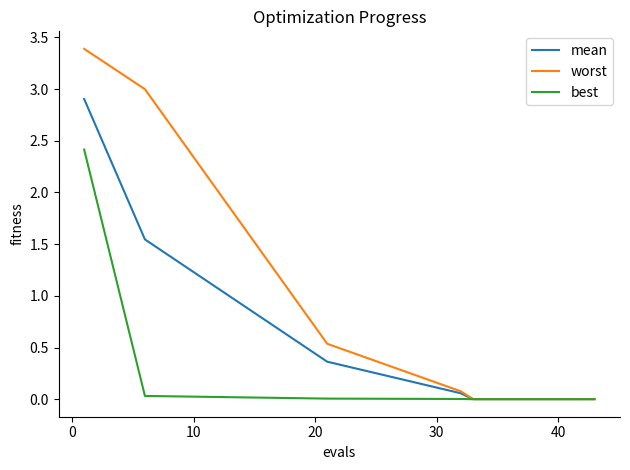

List the series in order of their overall mean, highest first.

worst, mean, best